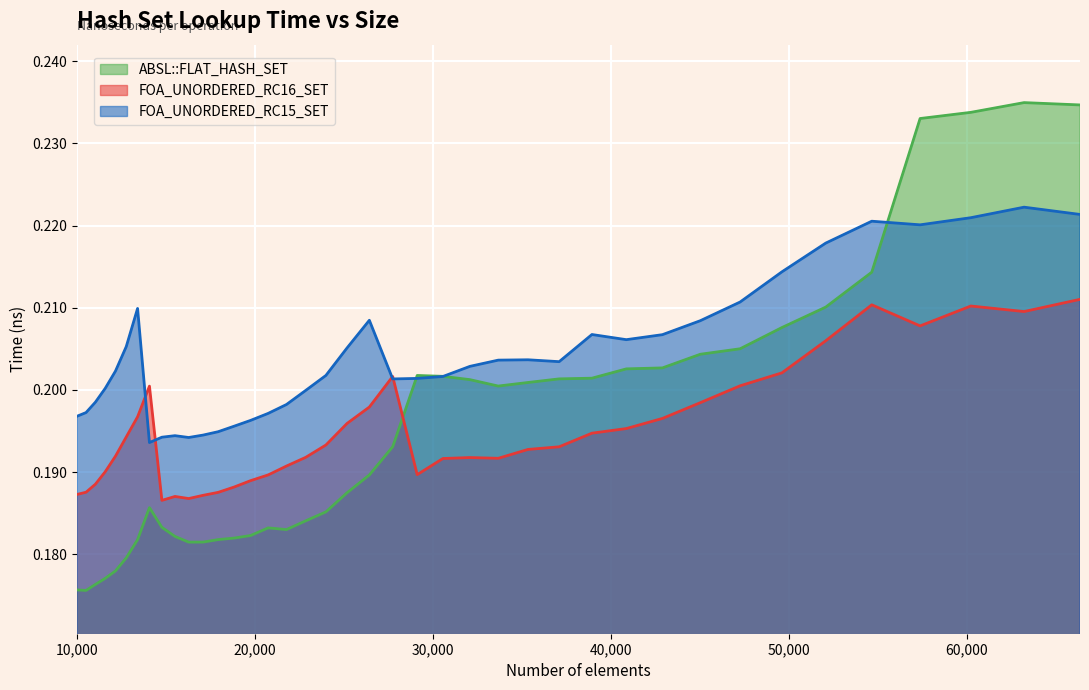

Is it true that absl::flat_hash_set equals 0.2 at 23980?

True